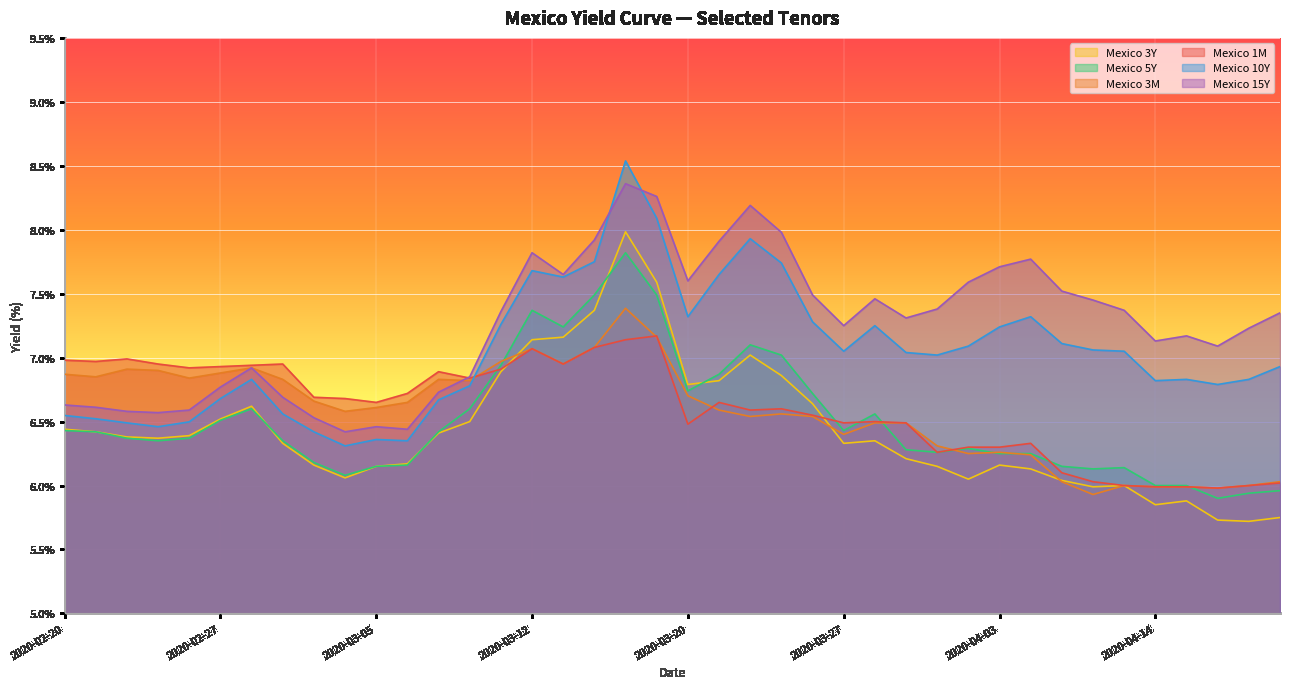

Where does the Mexico 3M series first go above 6?

2020-02-20